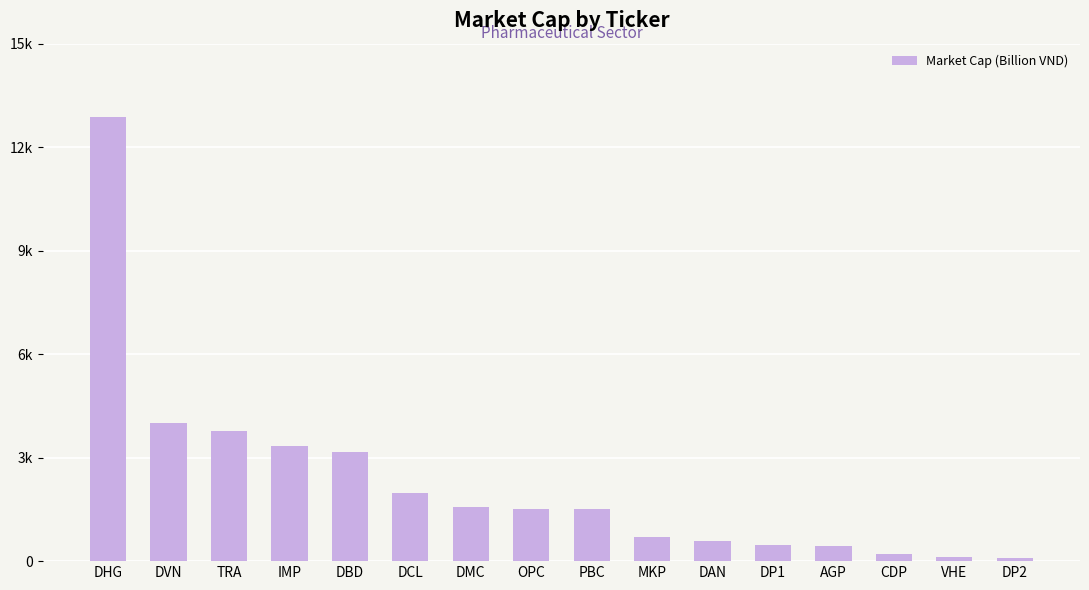

What is the sum of the values at DAN and DHG?

13464